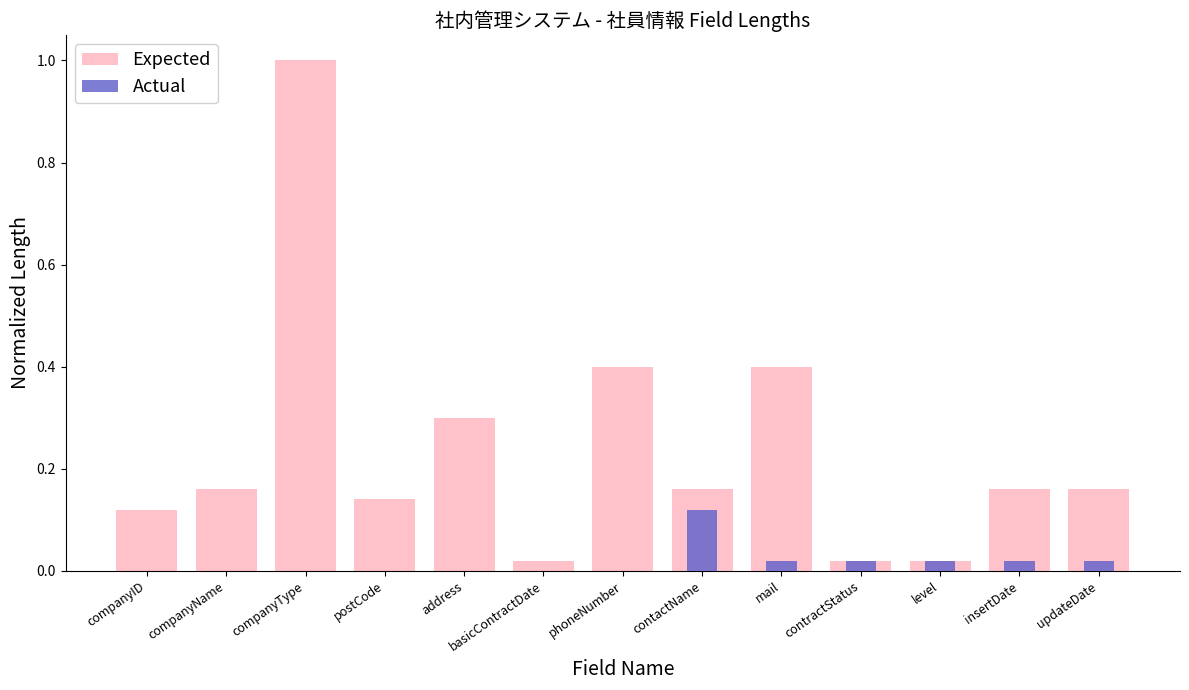

Is it true that Actual equals 0.0 at insertDate?

False